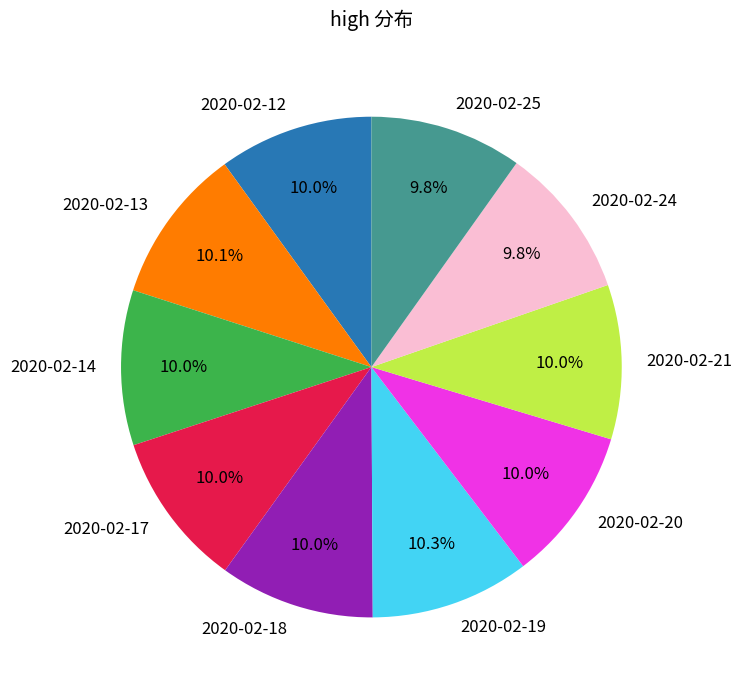

Is there a majority slice in this chart?

No